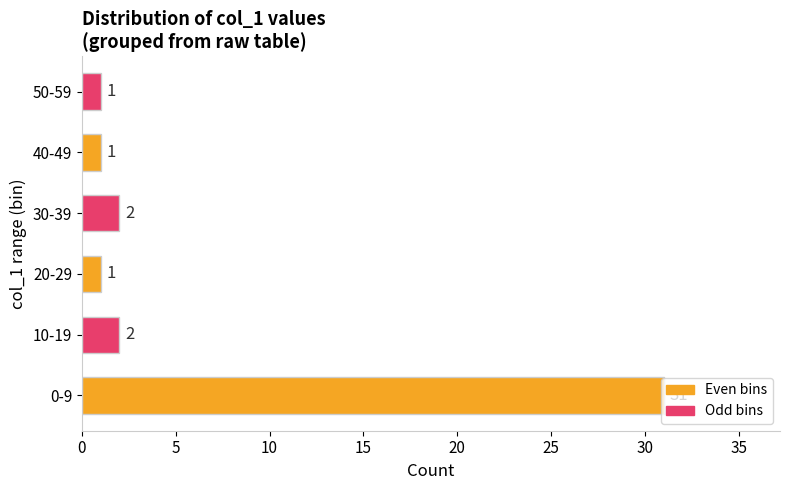

The chart shows a value of 2 at 10-19. True or false?

True